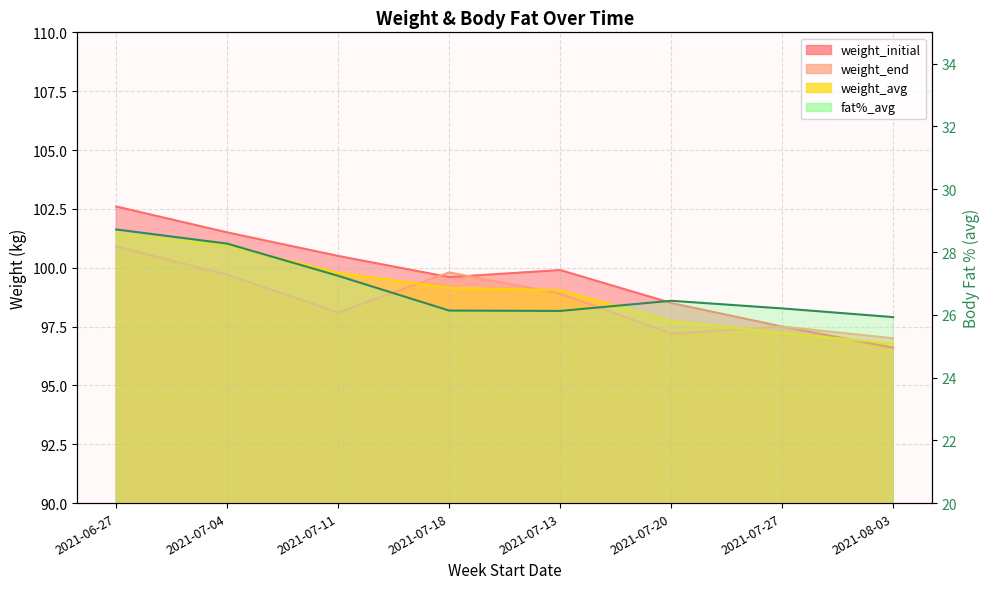

Rank the series at 2021-07-27 from highest to lowest value.

weight_initial, weight_end, weight_avg, fat%_avg